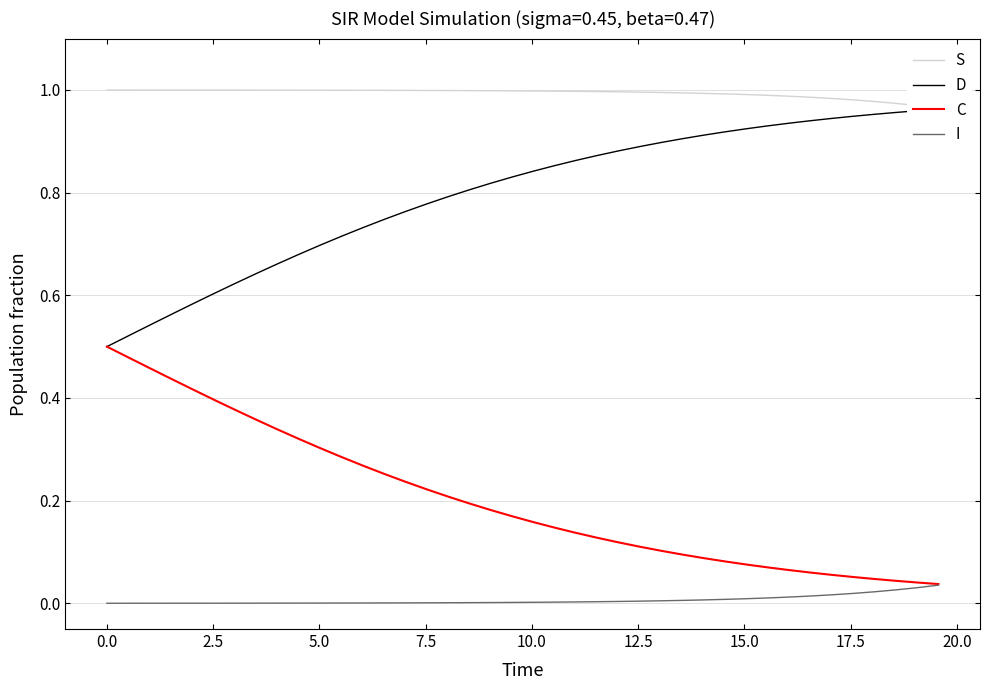

Which series has the largest total across all categories?

S